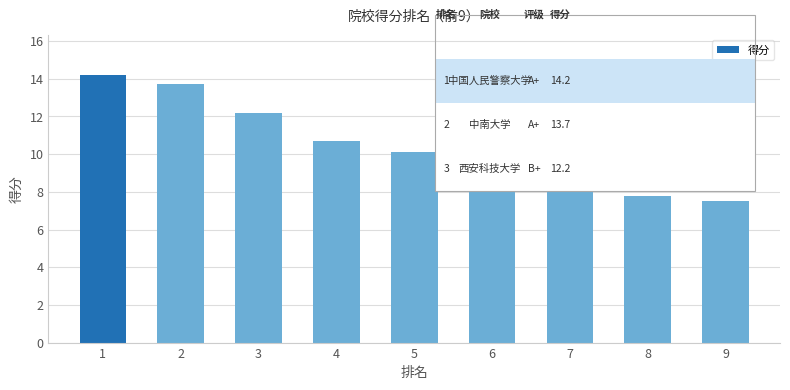

What is the average value?

10.5